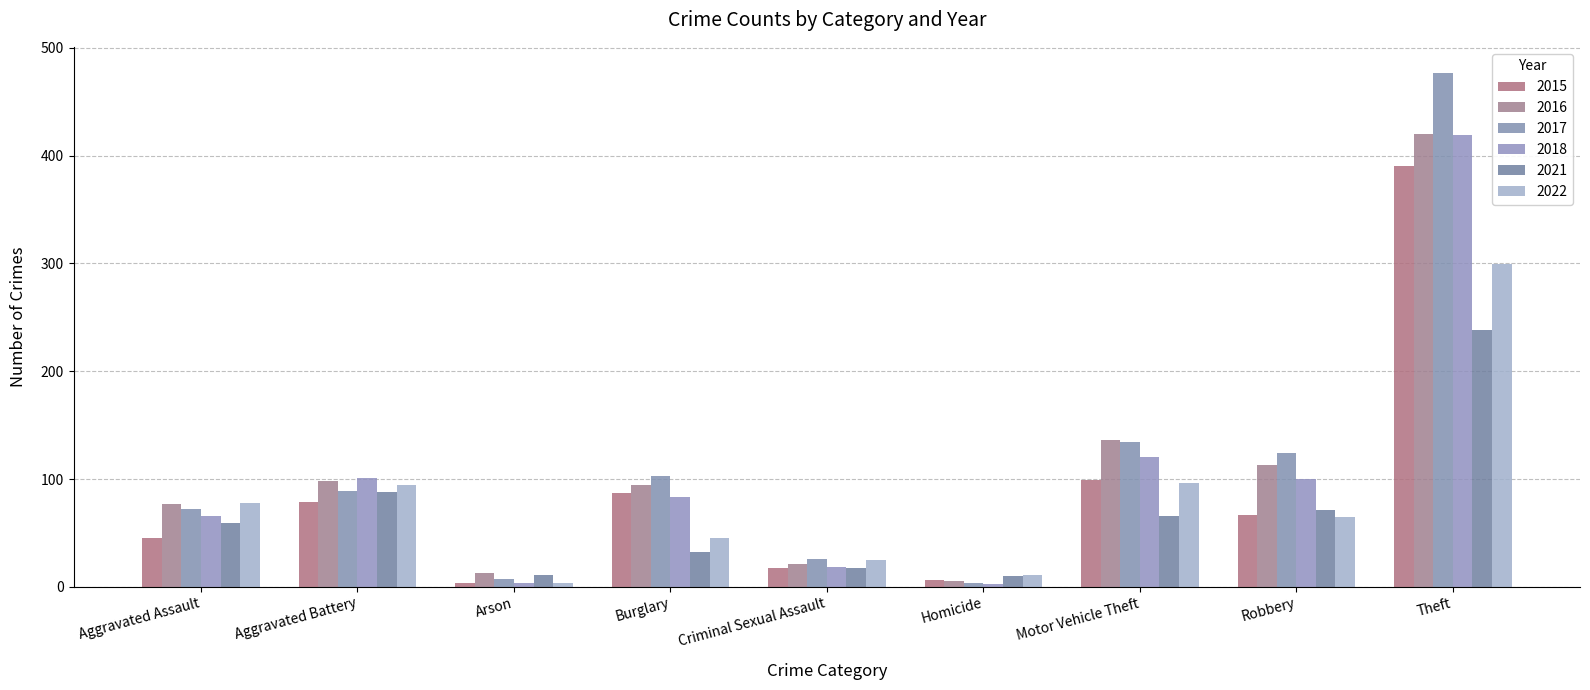

What is the highest value of the 2018 series?

419